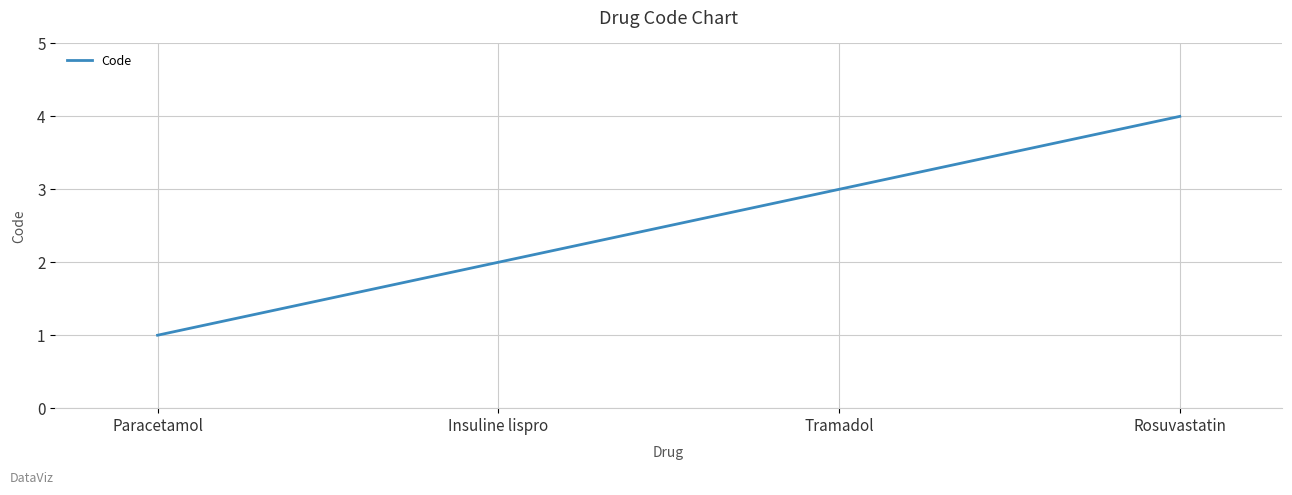

What position from the left is Insuline lispro?

2